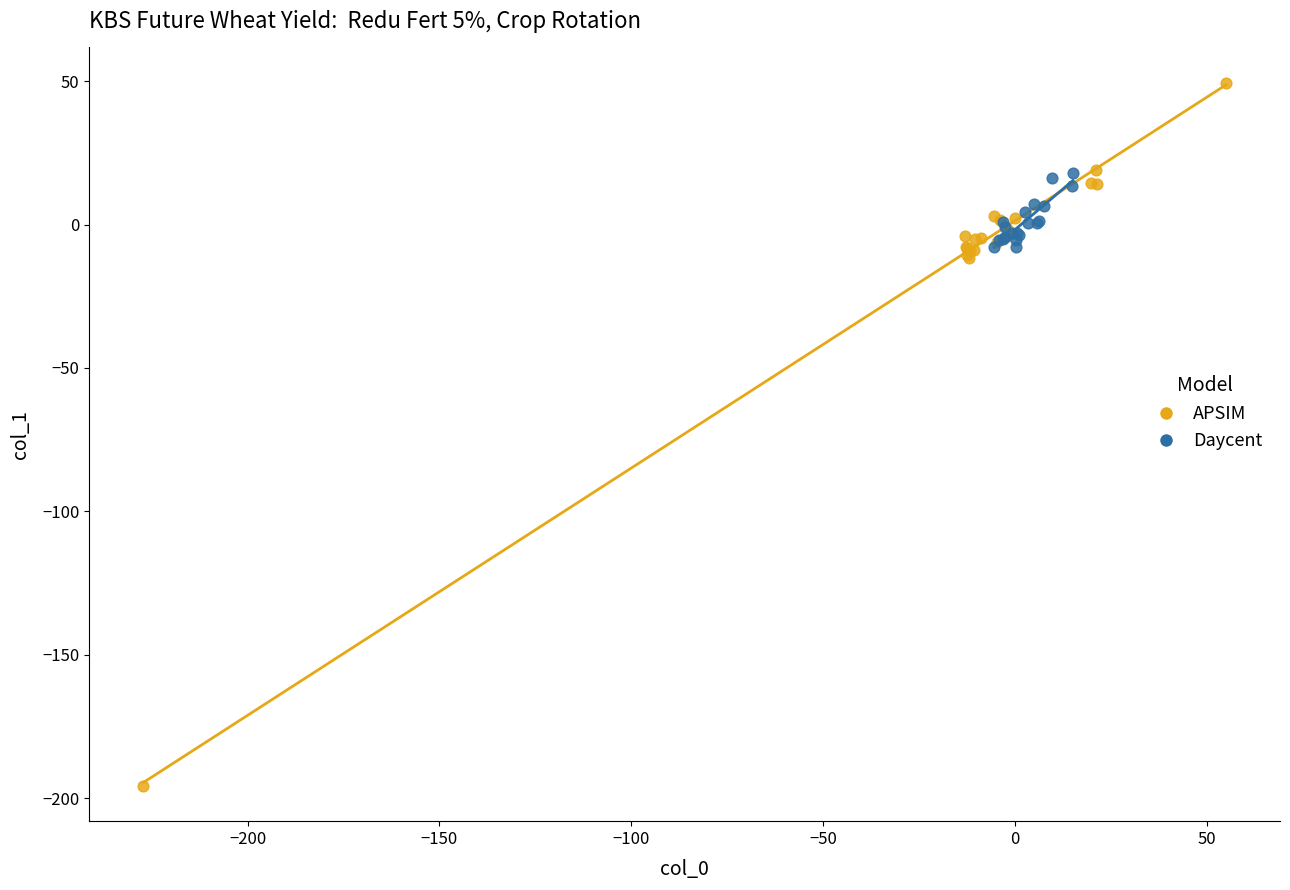

Which series contains the highest Y value?

APSIM